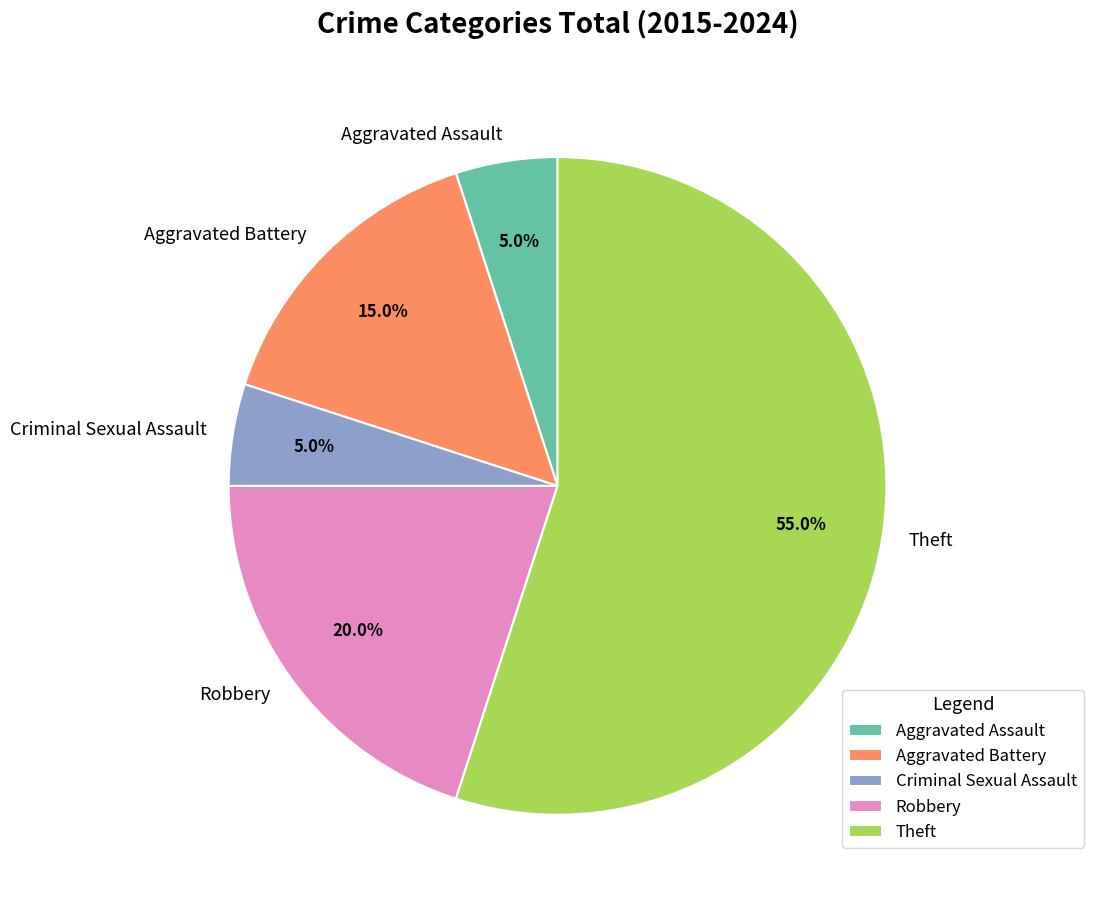

To the nearest percent, what is the combined percentage of Theft and Aggravated Battery?

70%